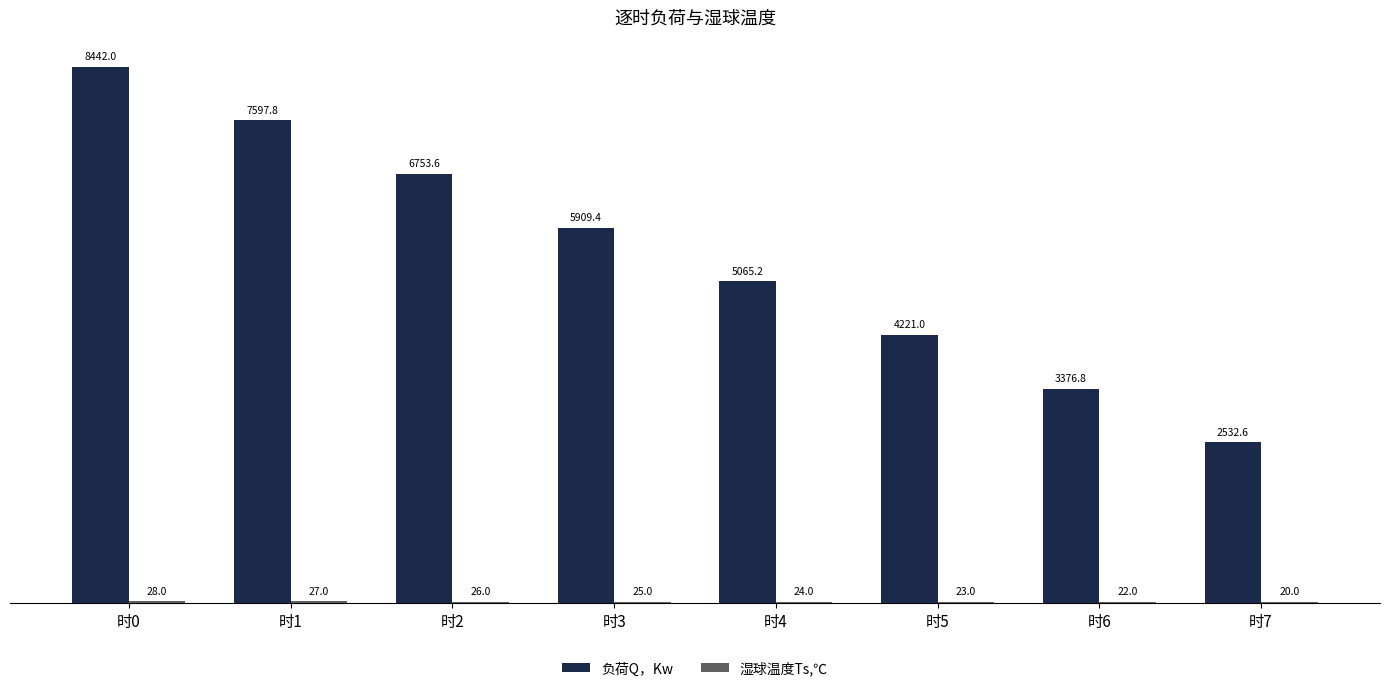

What is the sum of all 负荷Q，Kw values?

43898.4